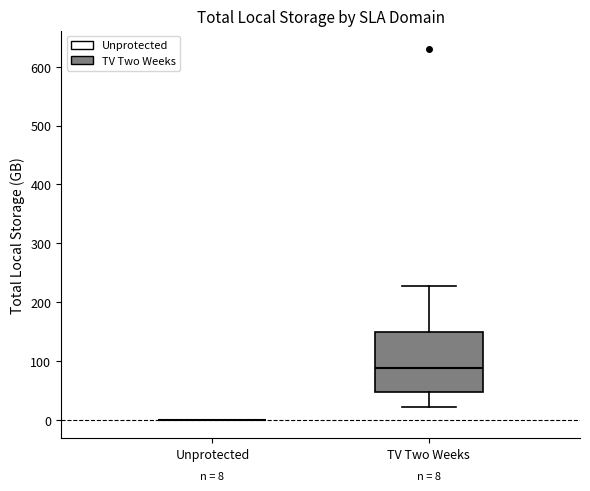

Which box is the tallest, from its lower edge to its upper edge?

TV Two Weeks